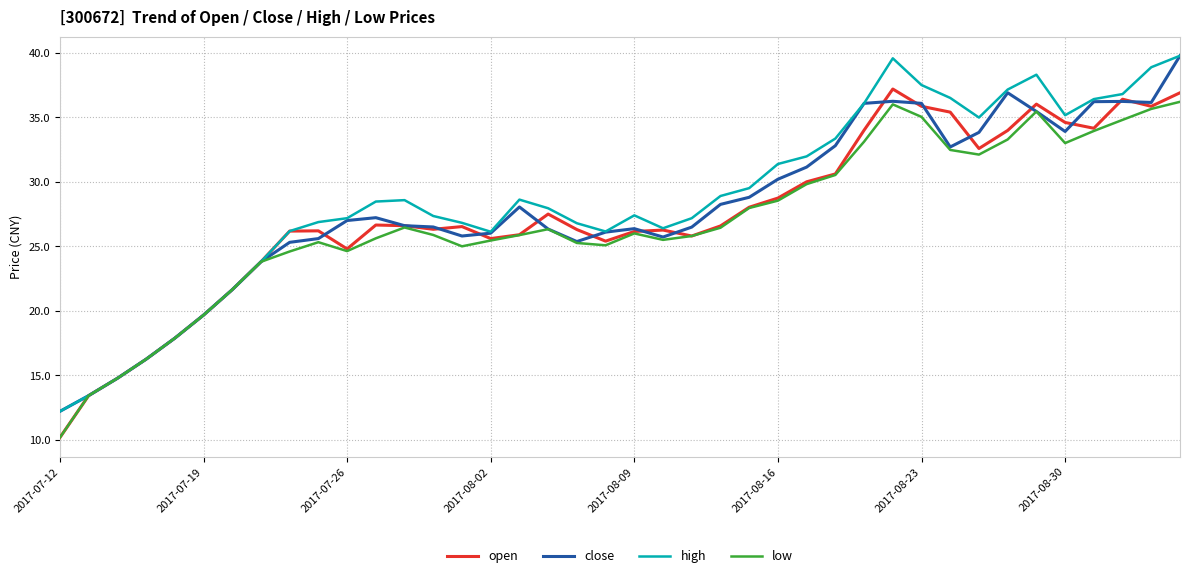

What is the smallest value displayed?

10.2